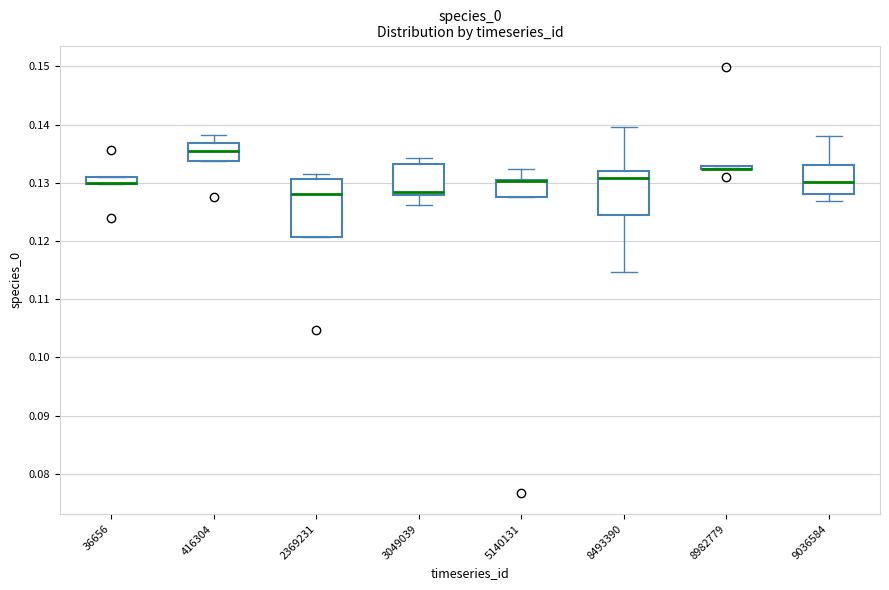

Which box is the tallest, from its lower edge to its upper edge?

2369231